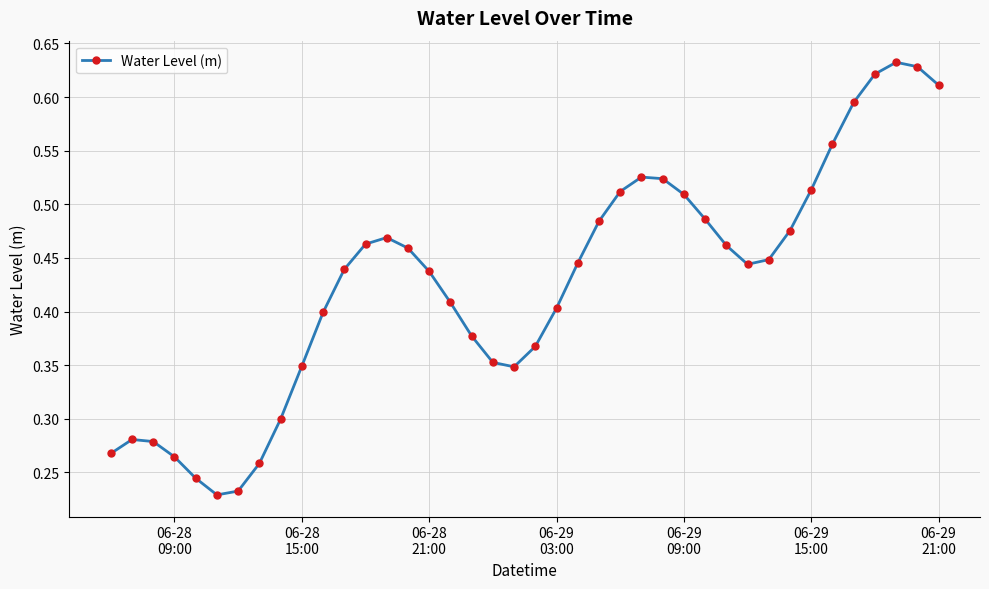

True or false: the data has more than 2 interior local peaks.

True